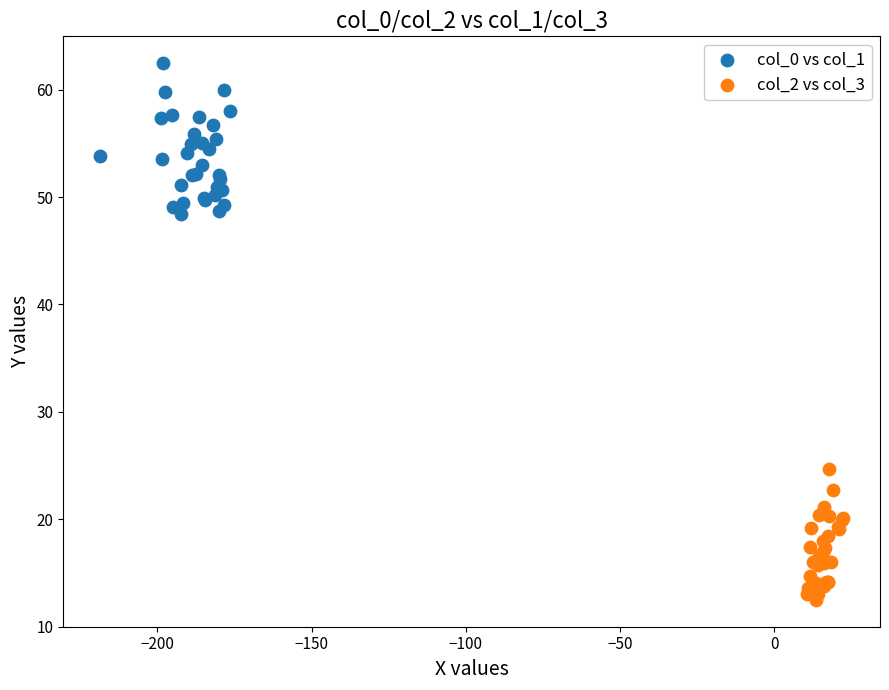

Which series reaches the minimum Y coordinate?

col_2 vs col_3